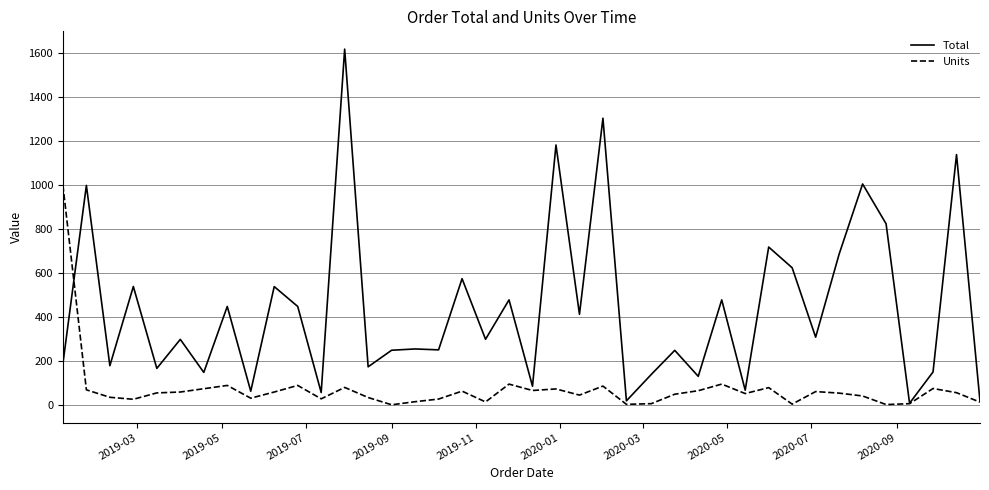

Which series has the largest total across all categories?

Total